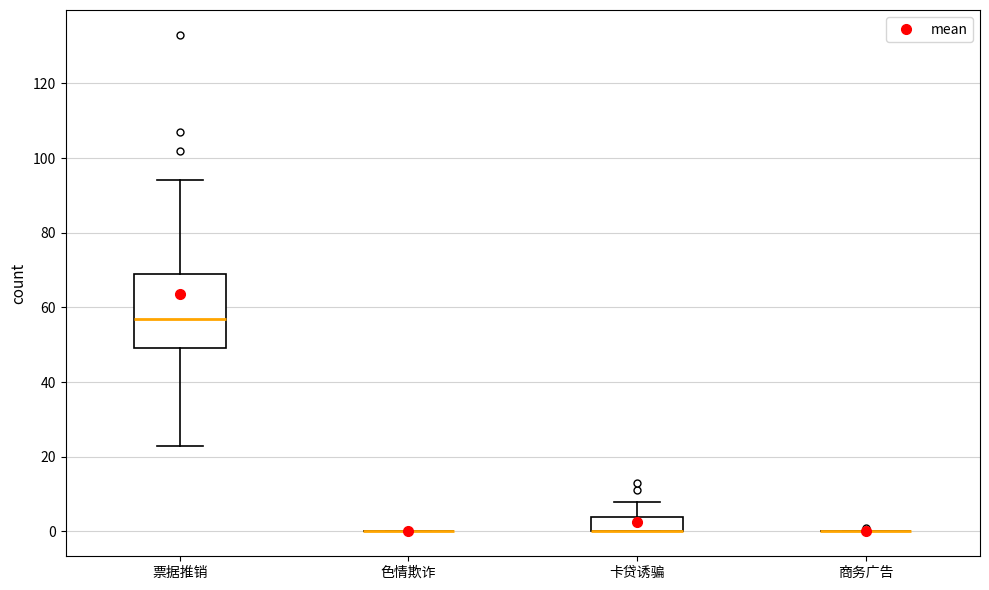

Reading left to right, read every box against the y-axis: the position of its median line, the range the box covers, and the ends of its whiskers. The values are not printed on the chart, so give them approximately, as read against the axis.

票据推销: median 58, box 50 to 70, whiskers 24 to 94
色情欺诈: box collapsed to a line at 0, whiskers 0 to 0
卡贷诱骗: median 0 (drawn on the box's lower edge), box 0 to 4, whiskers 0 to 8
商务广告: box collapsed to a line at 0, whiskers 0 to 0